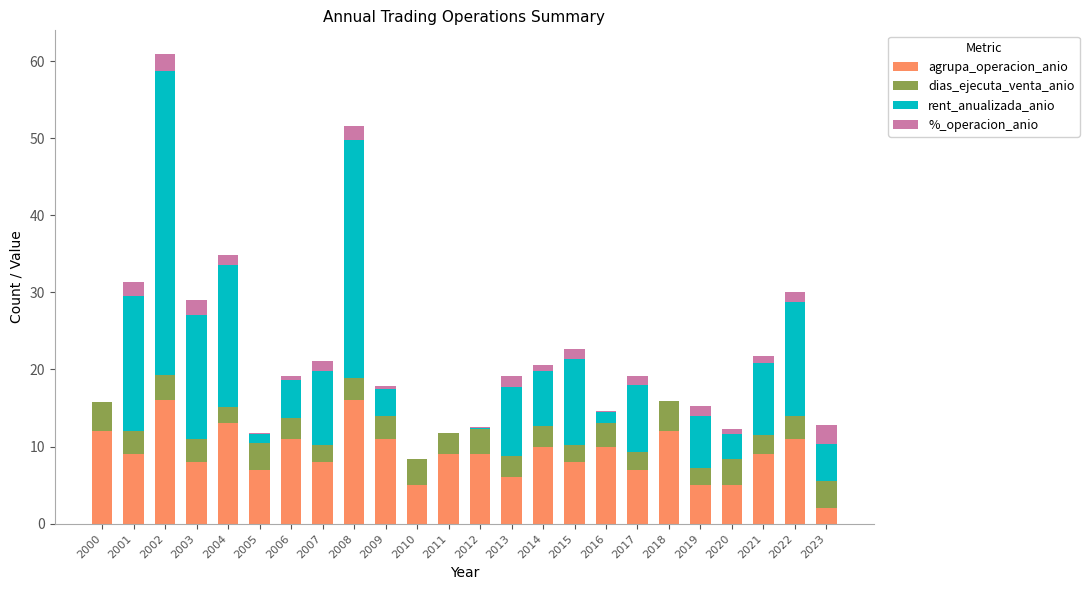

Does the chart contain stacked bars?

Yes